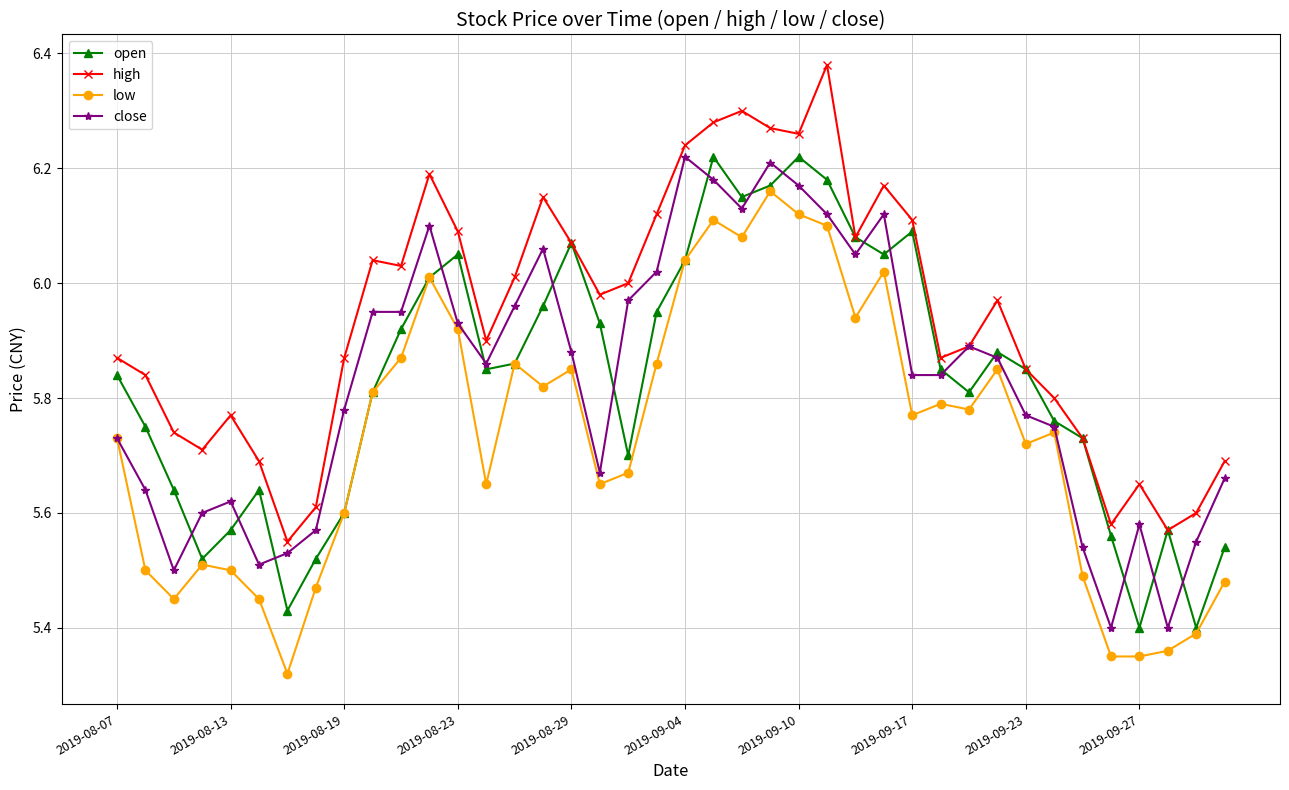

True or false: low and high intersect in this chart.

False